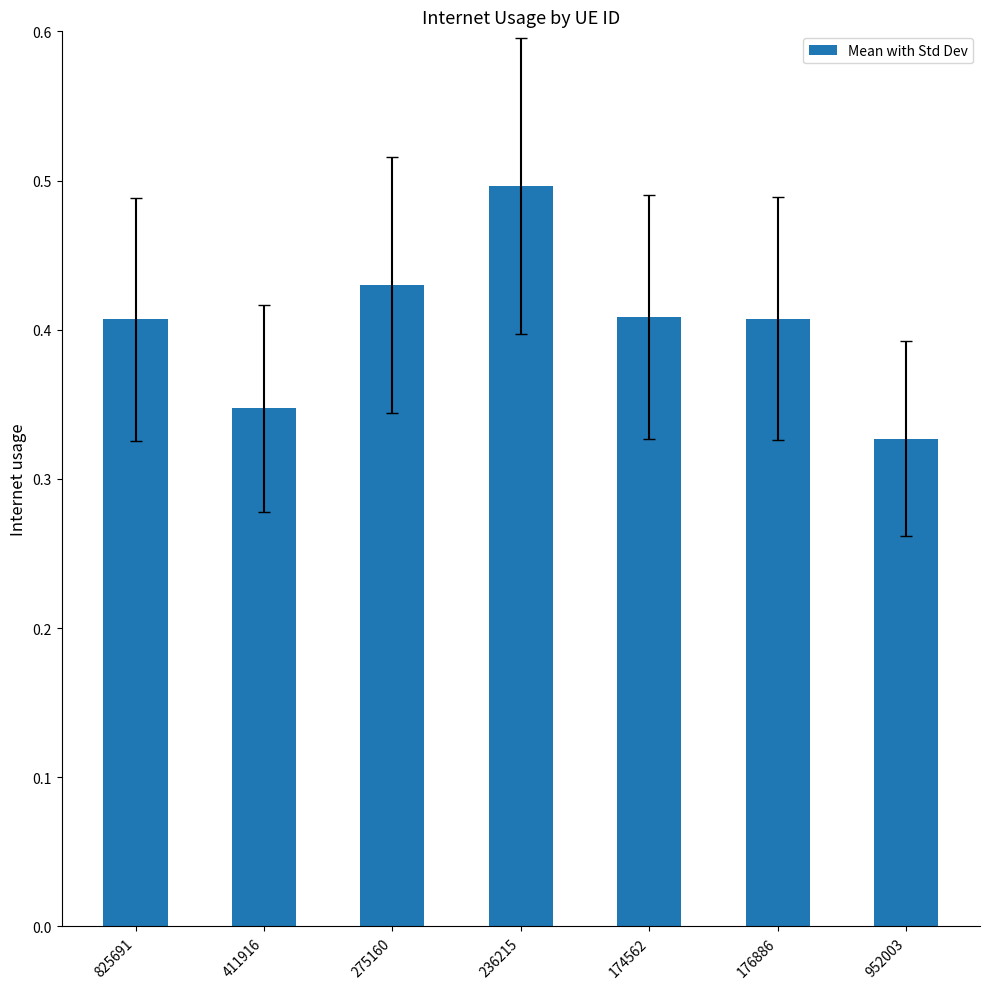

Is it true that the value at 275160 is 0.1?

False